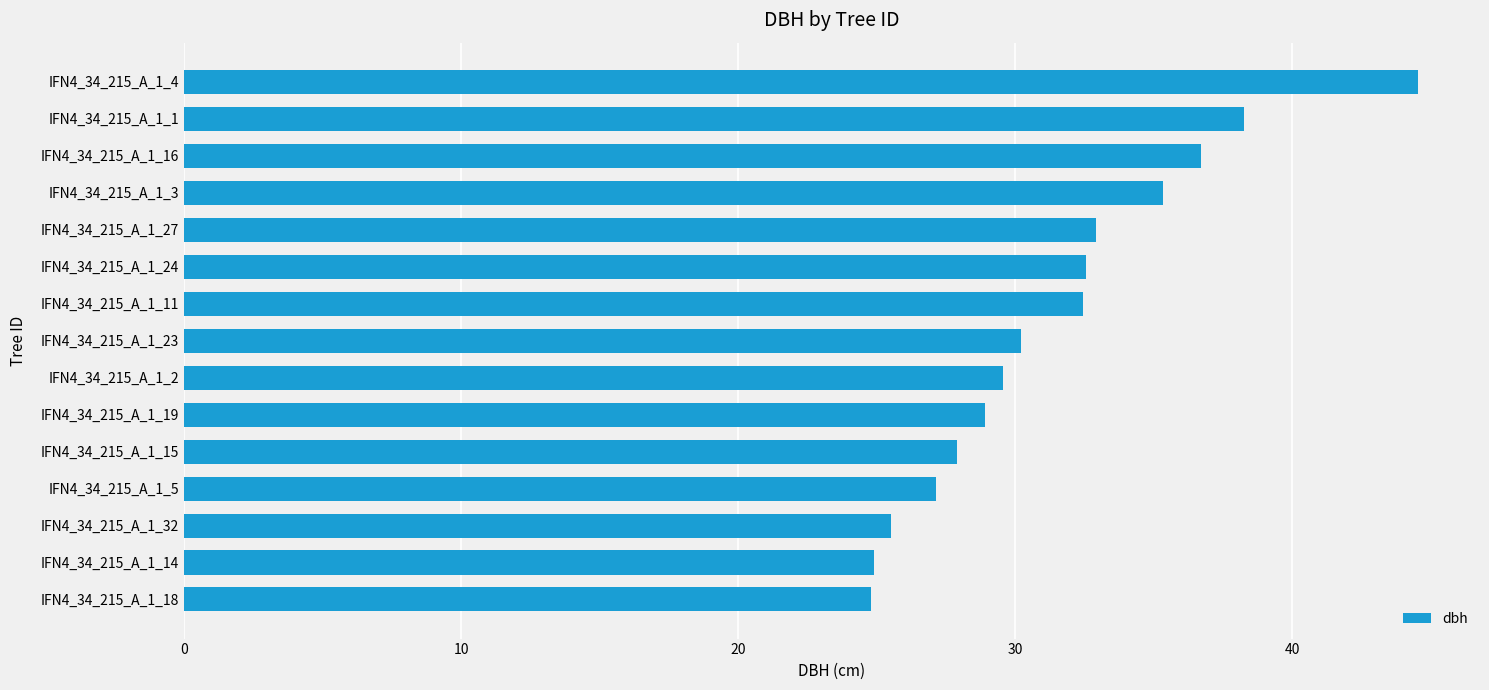

What is the average value?

31.4